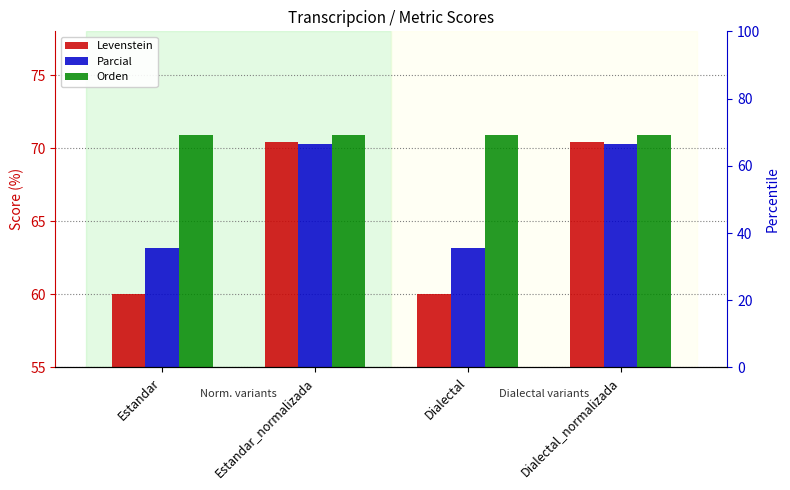

What is the smallest value displayed?

60.0